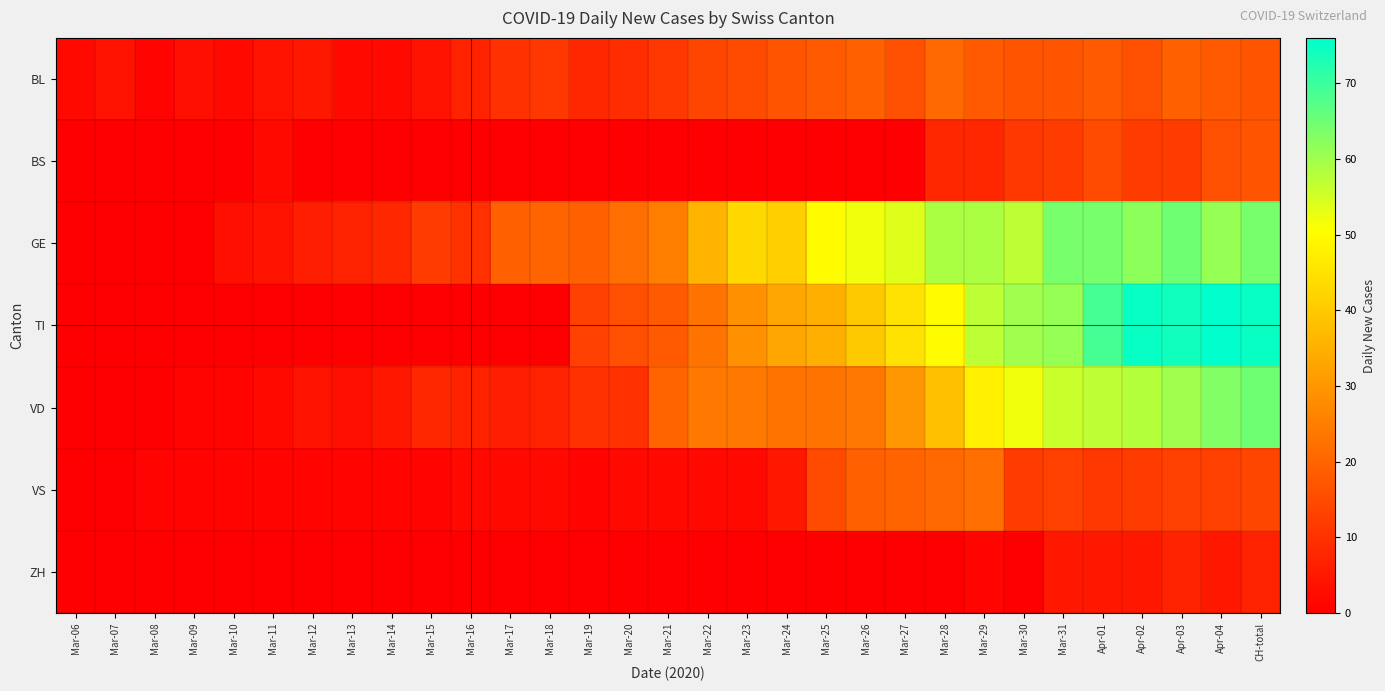

Rank the series at Mar-14 from lowest to highest value.

BS, TI, ZH, VS, BL, VD, GE